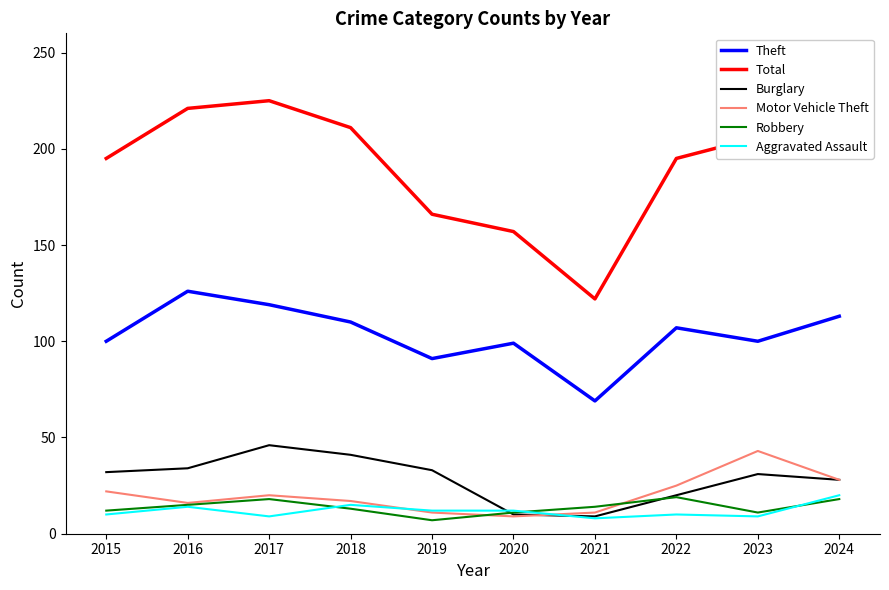

Which series changed the most between 2020 and 2022?

Total